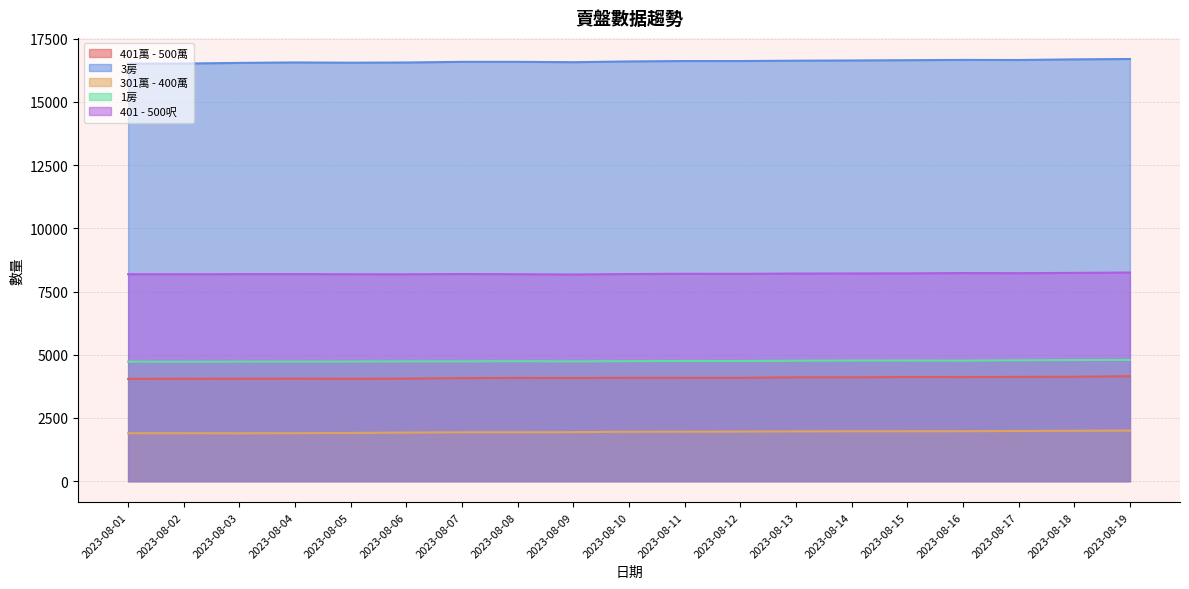

What is the difference between the highest and lowest values at 2023-08-09?

14635